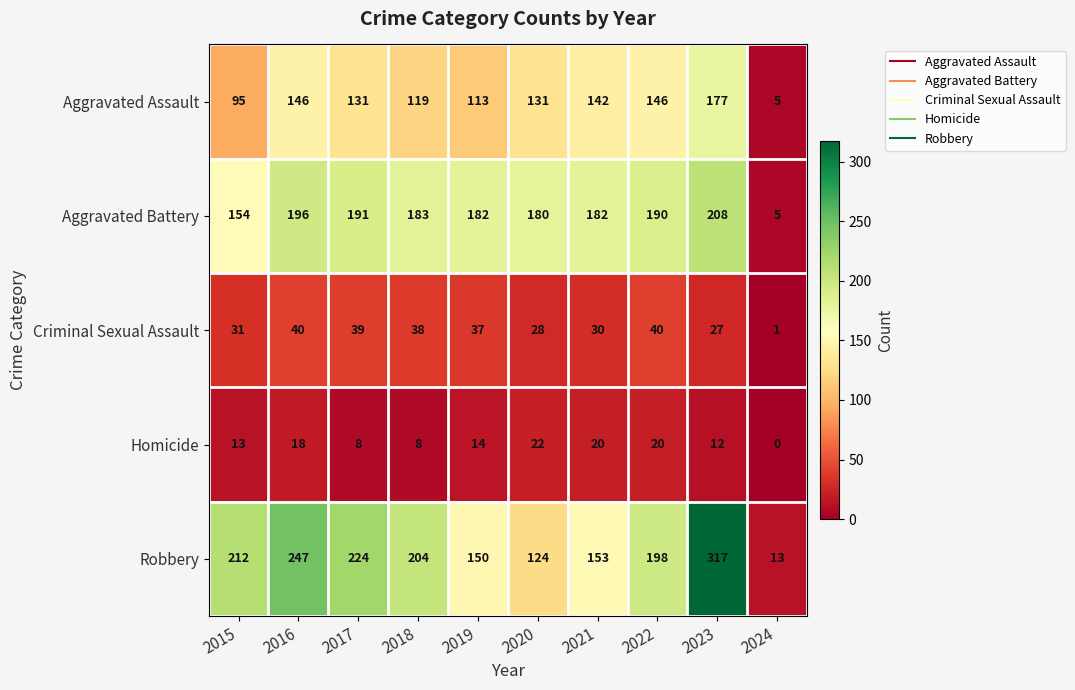

What is the difference between the Criminal Sexual Assault values at 2024 and 2021?

29